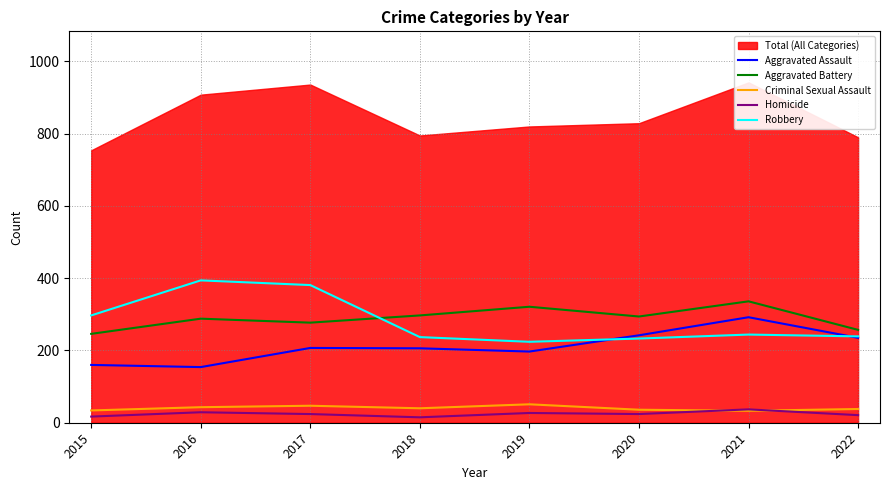

Which series has the widest spread of values?

Robbery